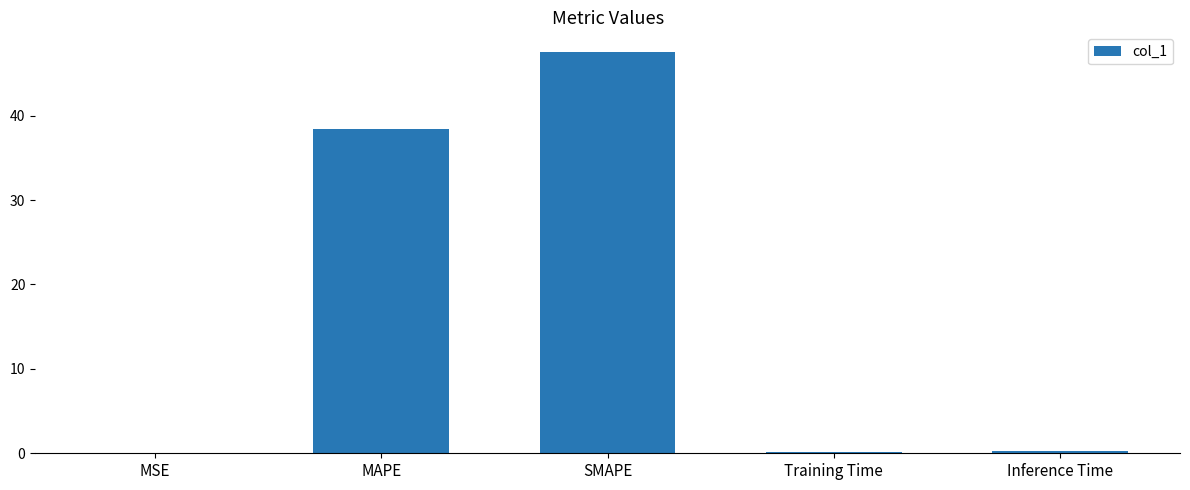

Are the bars horizontal?

No